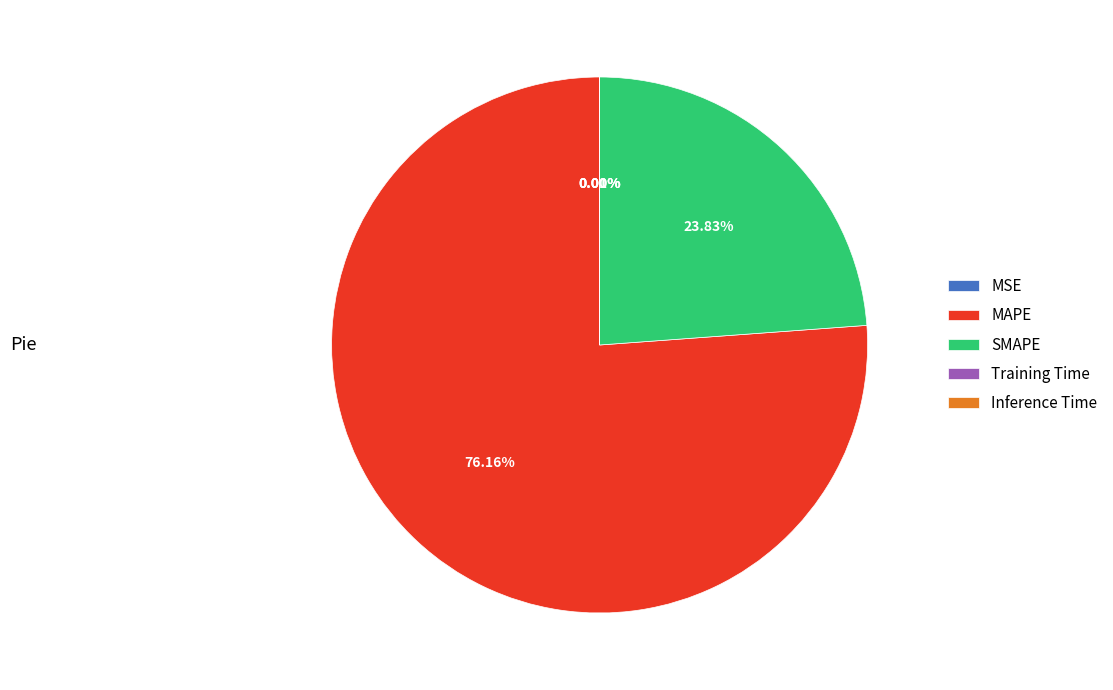

Which category has the biggest portion of the pie?

MAPE